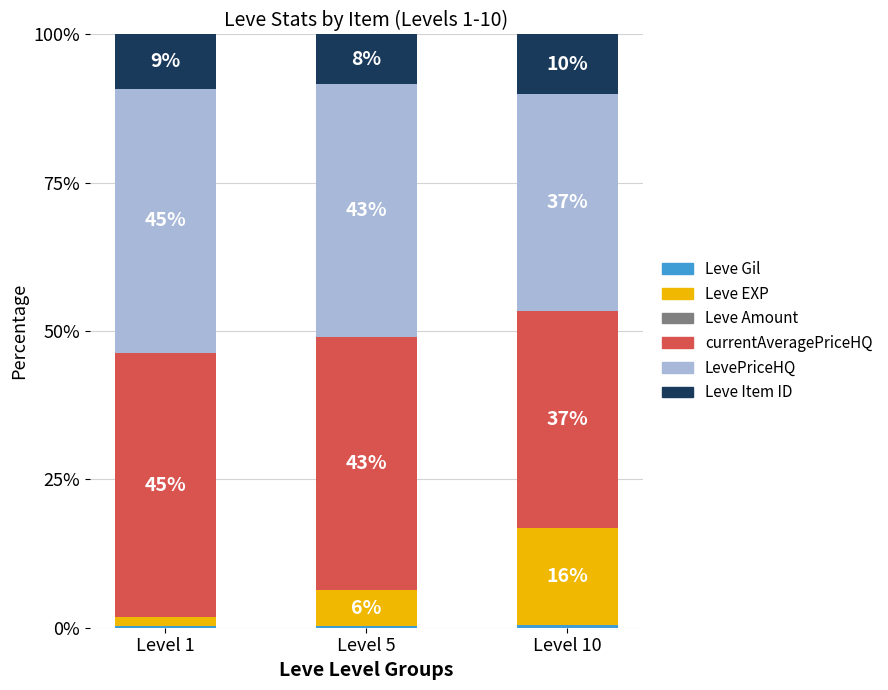

Are the bars horizontal?

No